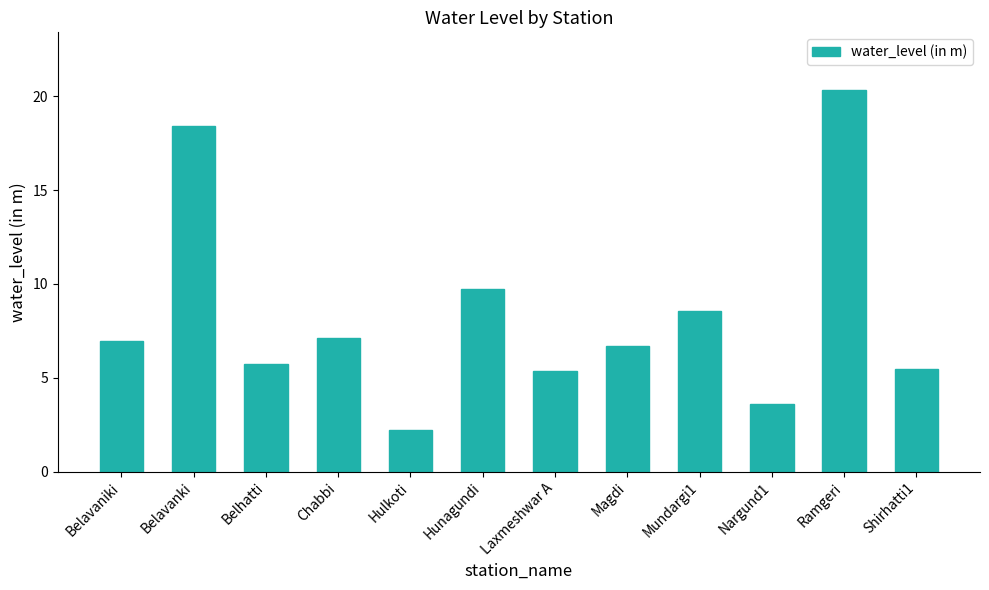

Which label corresponds to the largest value in the chart?

Ramgeri